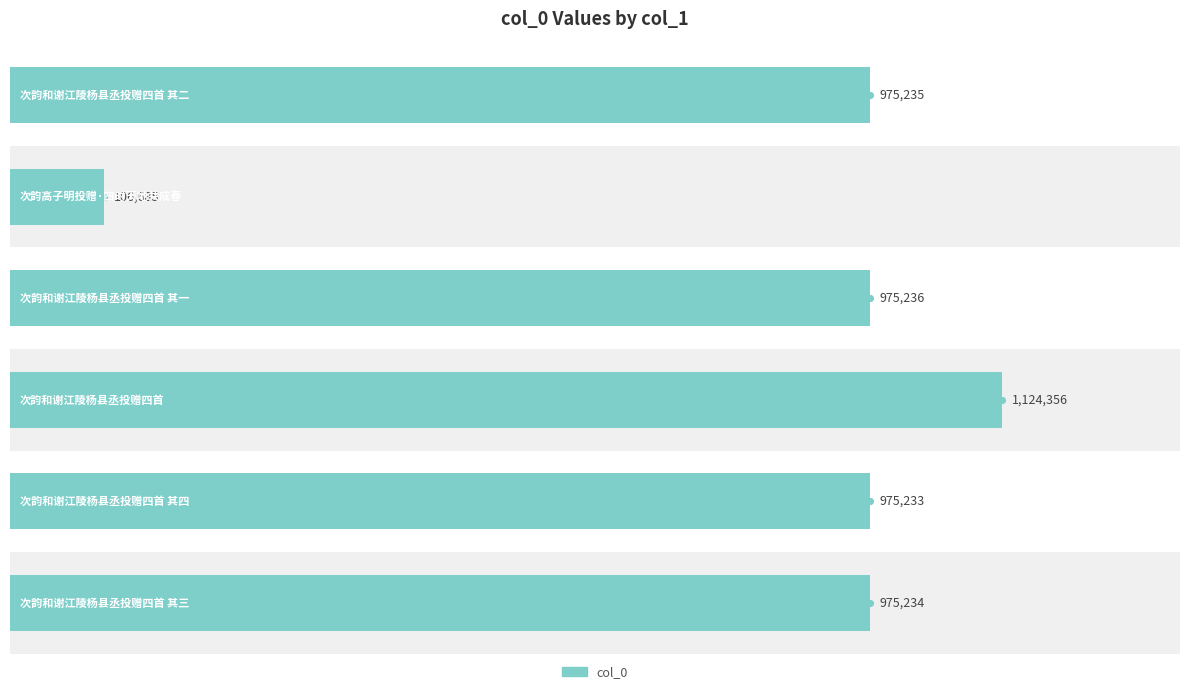

Approximately how many times larger is the value at 0.2 compared to 0.0?

1.0